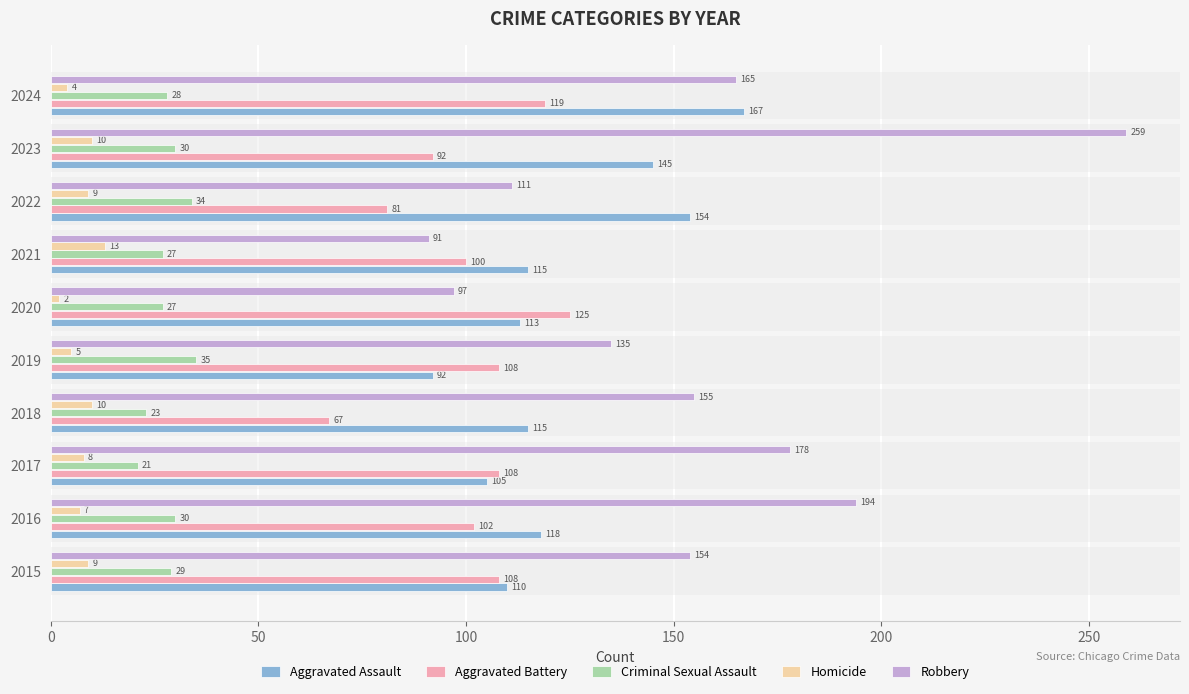

Which series has the widest spread of values?

Robbery